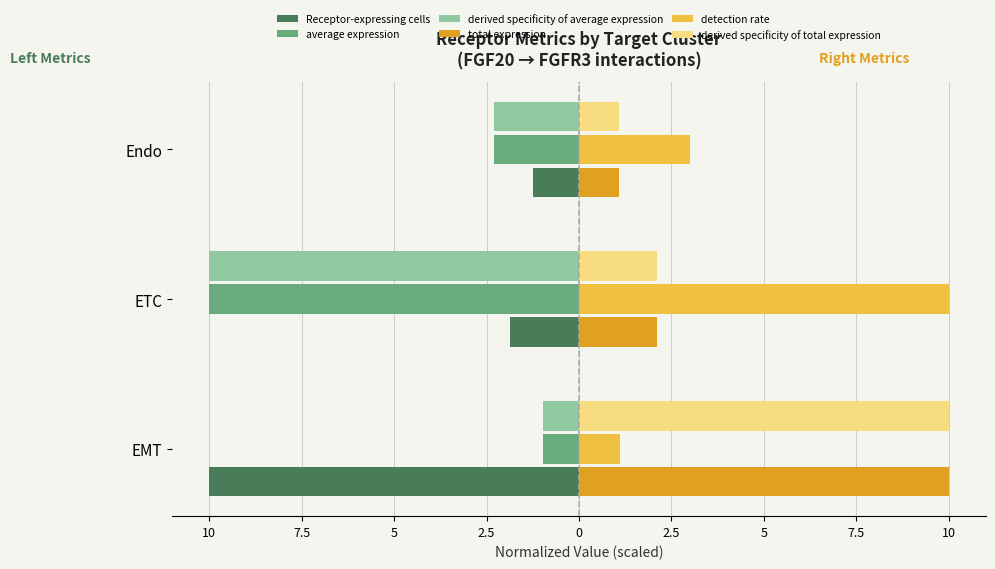

What is the difference between the maximum and second lowest values in the derived specificity of total expression series?

7.9